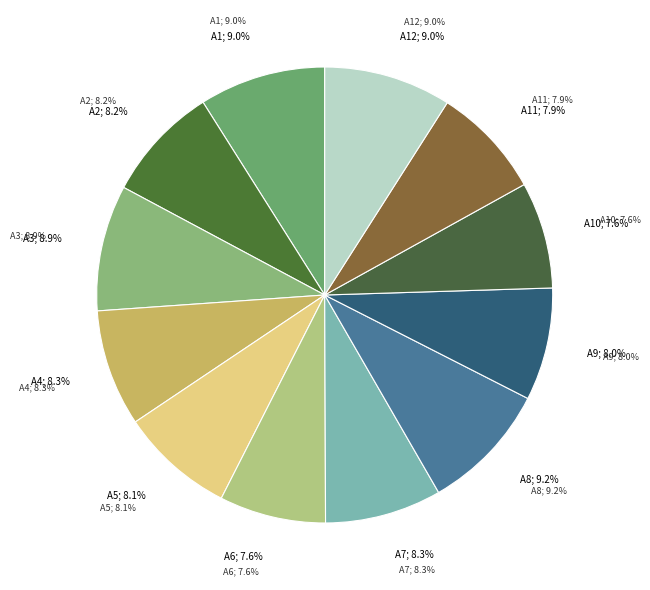

To the nearest percent, what is the difference between the largest and smallest slice percentages?

2%